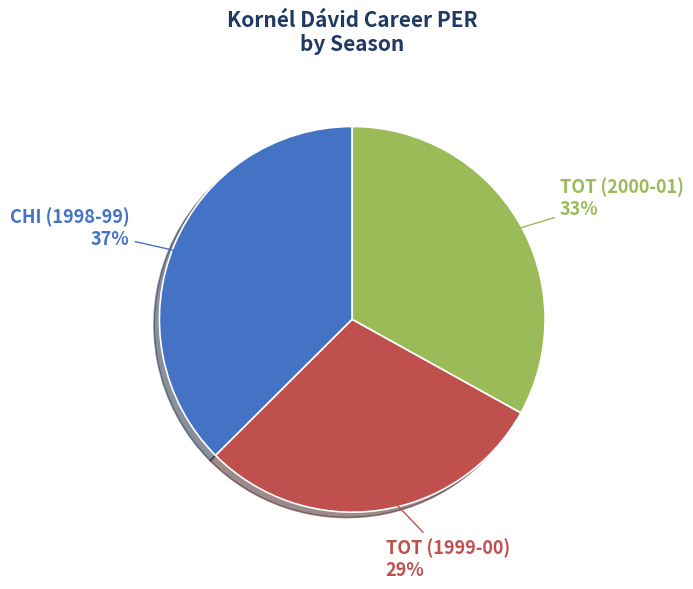

Count the number of slices in the pie.

3